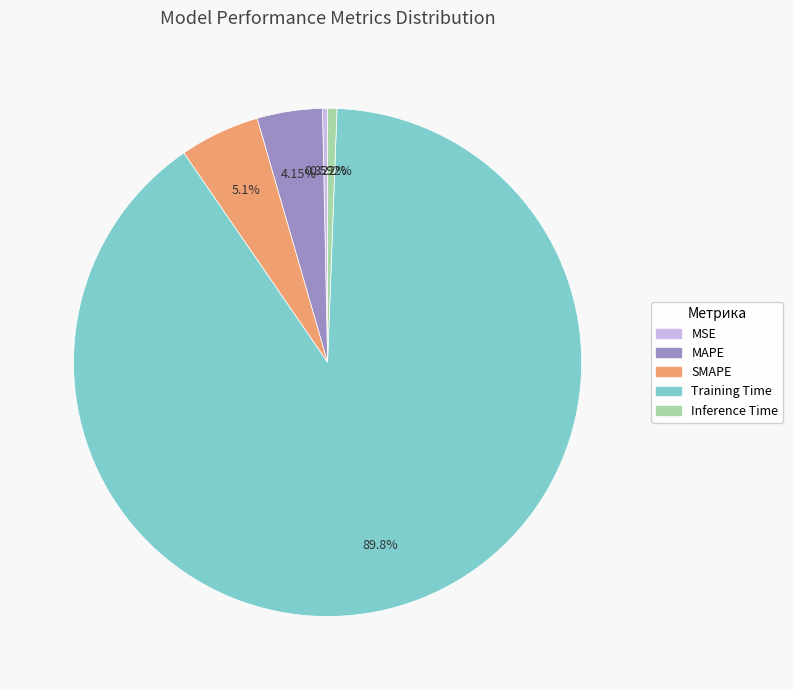

To the nearest percent, what portion does Training Time represent?

90%